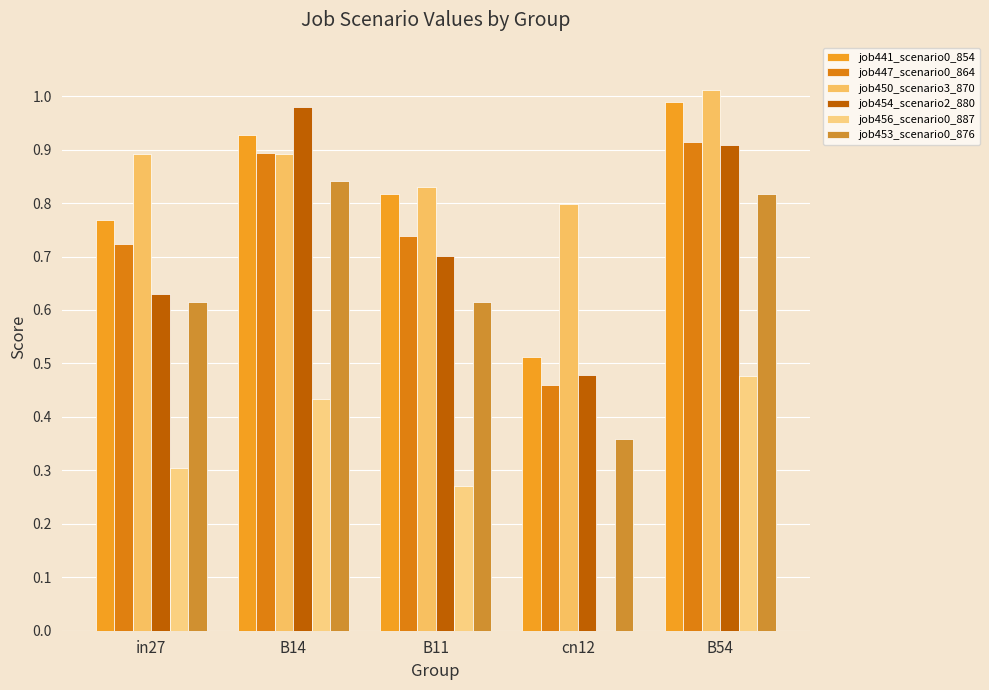

What is the difference between the maximum and minimum values in the job453_scenario0_876 series?

0.5